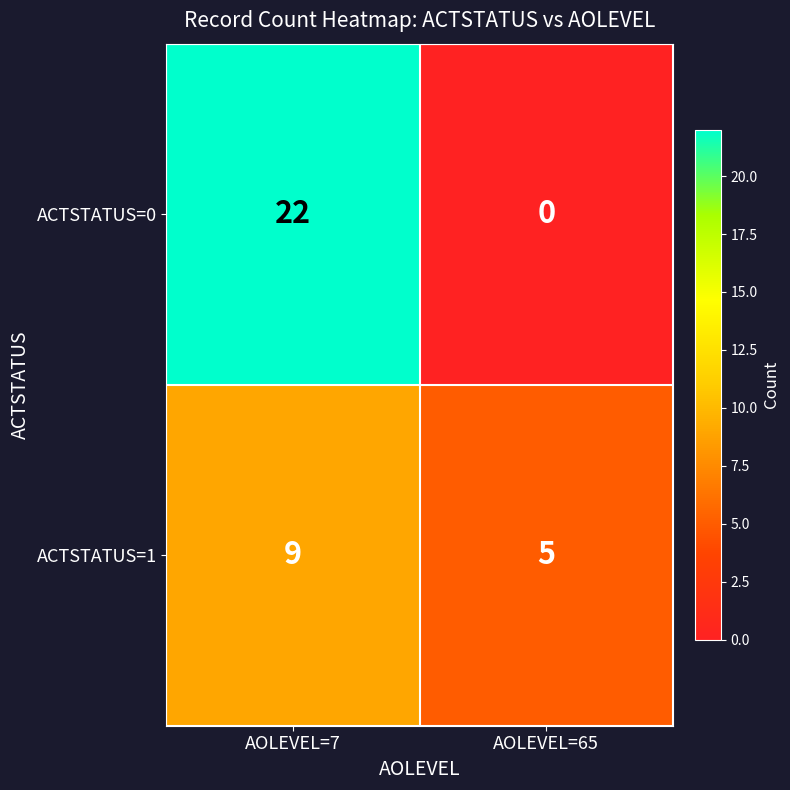

What is the greatest value displayed?

22